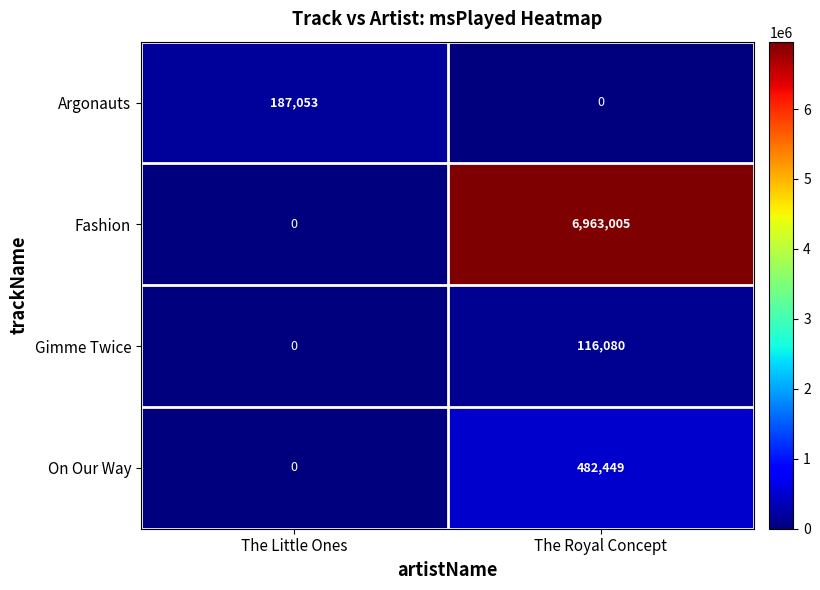

What is the difference between the maximum and minimum values in the Argonauts series?

187053